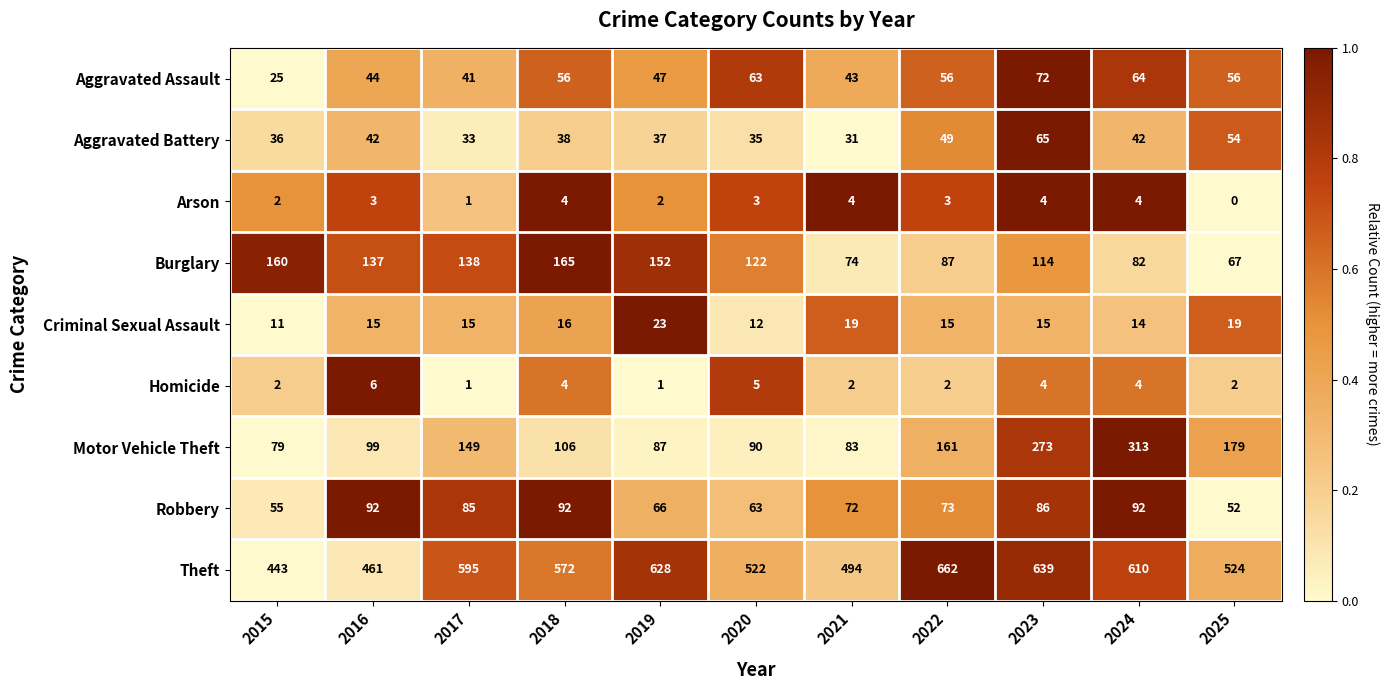

Rank the series at 2022 from lowest to highest value.

Homicide, Arson, Criminal Sexual Assault, Aggravated Battery, Aggravated Assault, Robbery, Burglary, Motor Vehicle Theft, Theft